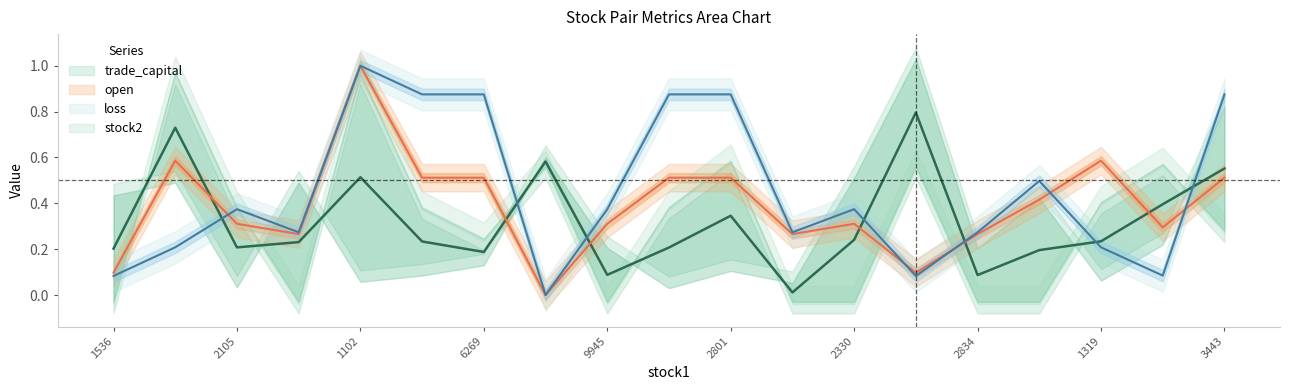

Between which two adjacent categories do open and loss first intersect?

2049 and 2105